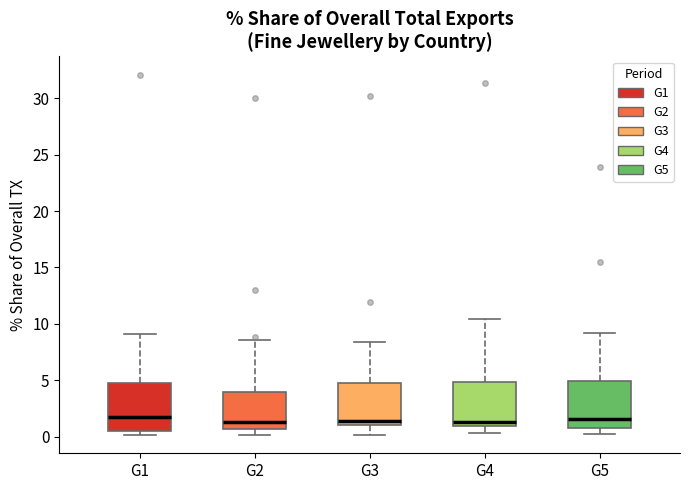

Reading left to right, transcribe this box plot: for each box, give where its median line is, the range the box spans, and where its two whiskers end, as read against the y-axis. The values are not printed on the chart, so give them approximately, as read against the axis.

G1: median 1.5, box 0.5 to 5.0, whiskers 0.0 to 9.0
G2: median 1.5, box 0.5 to 4.0, whiskers 0.0 to 8.5
G3: median 1.5, box 1.0 to 5.0, whiskers 0.0 to 8.5
G4: median 1.5, box 1.0 to 5.0, whiskers 0.5 to 10.5
G5: median 1.5, box 0.5 to 5.0, whiskers 0.0 to 9.0